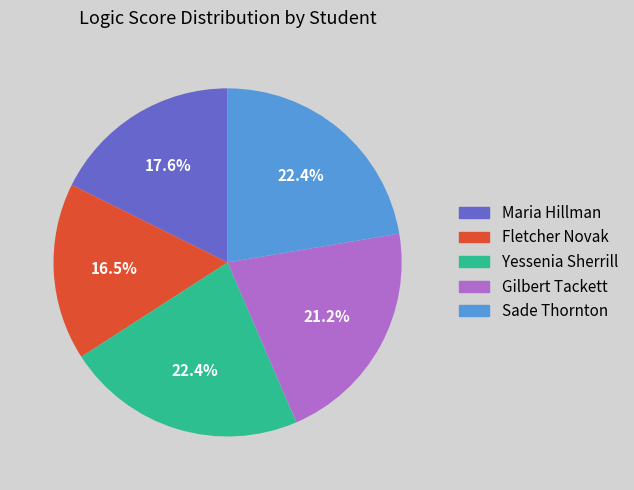

Which category has the smallest portion of the pie?

Fletcher Novak